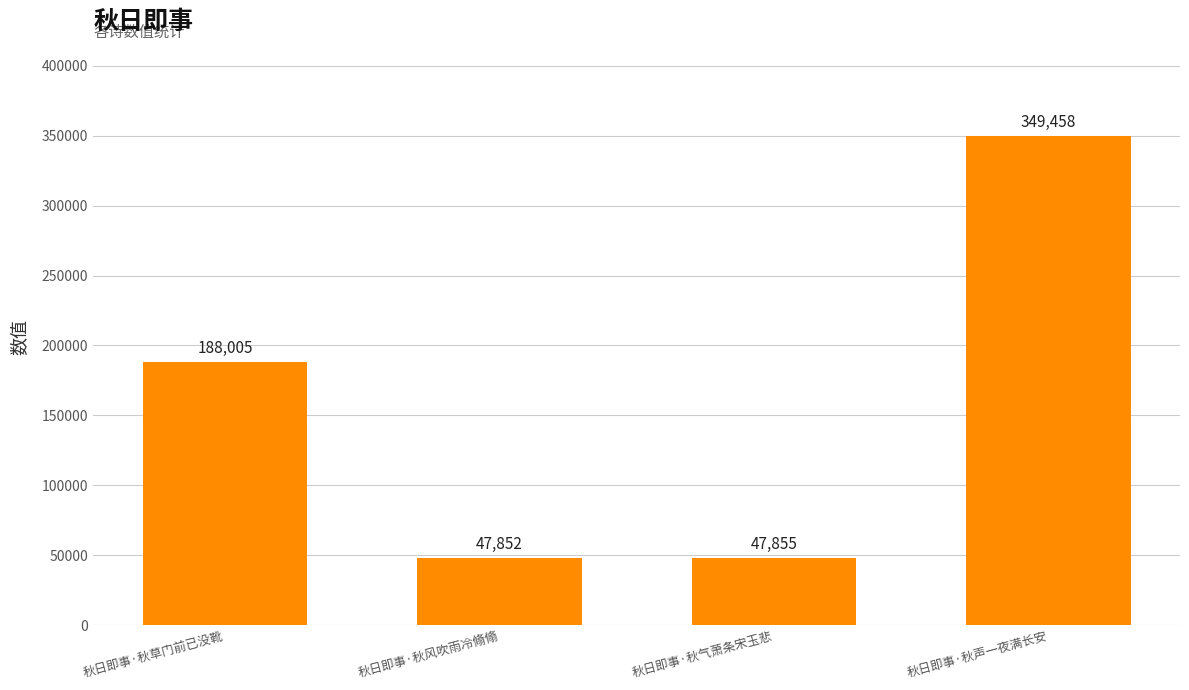

How many distinct data groups are displayed?

1